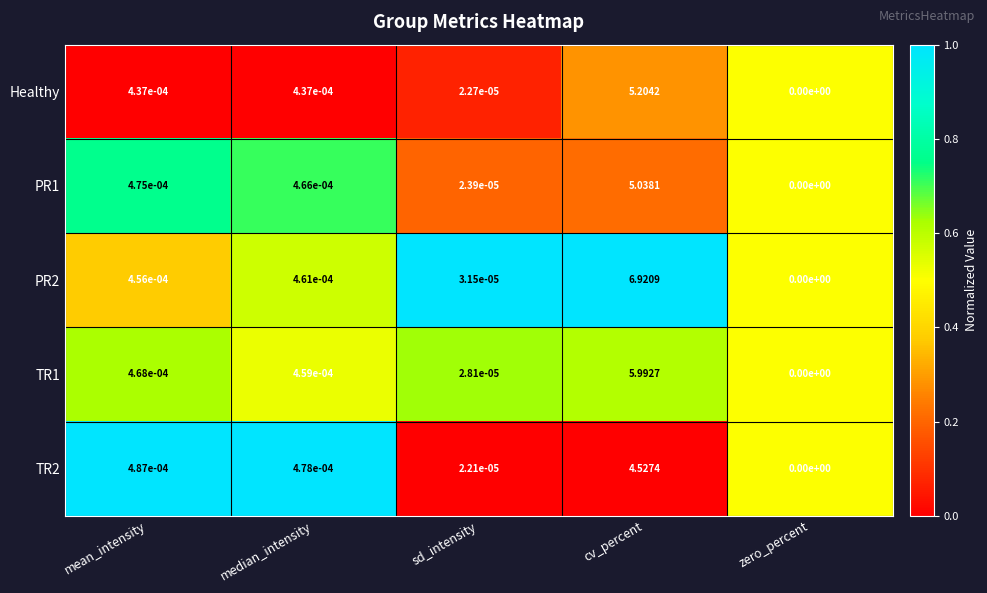

At which category is the sum across all series the highest?

cv_percent